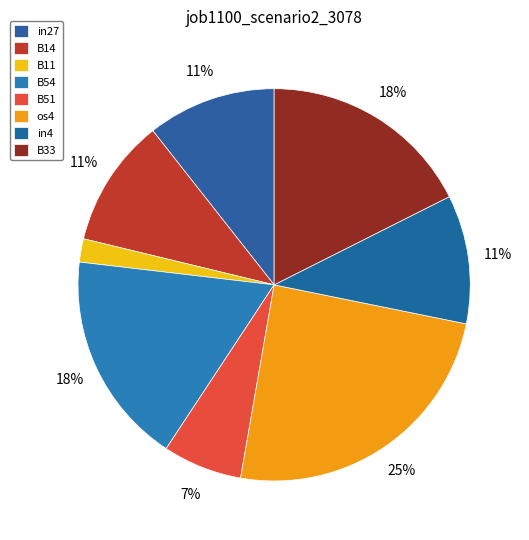

How many segments does this pie chart have?

8